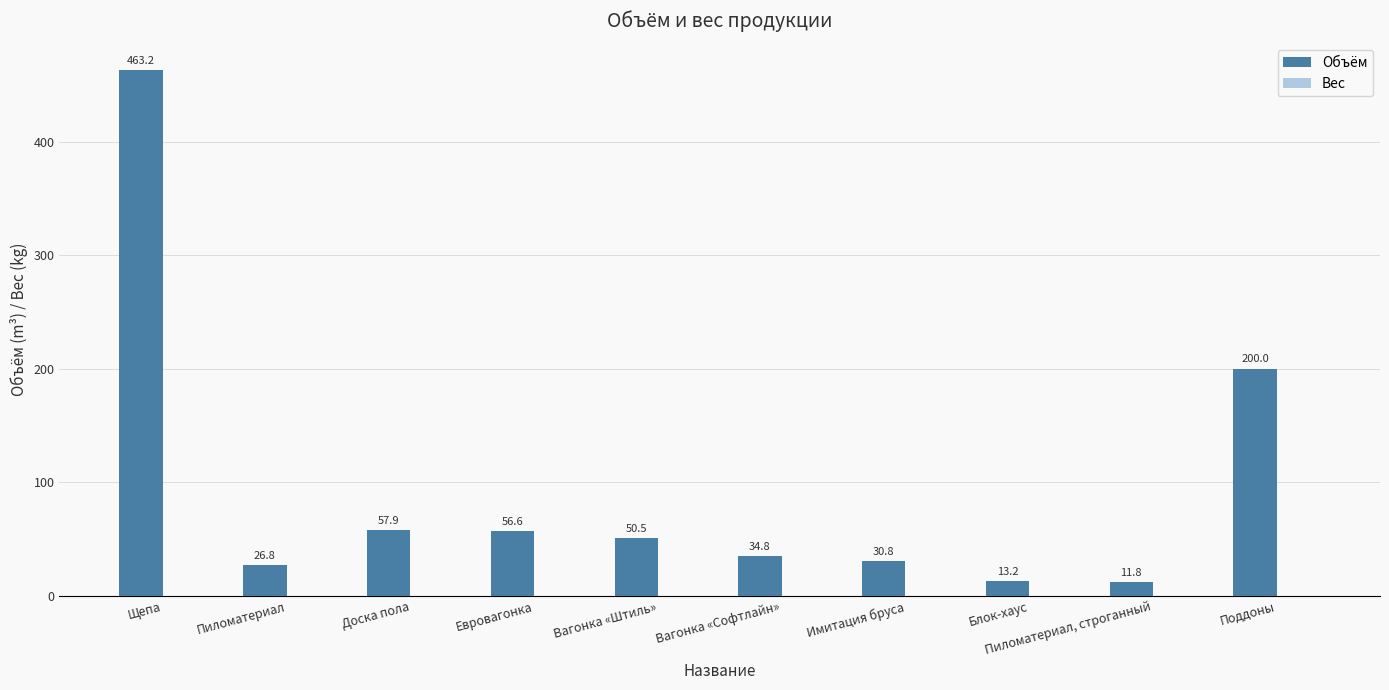

True or false: the data shows 298.0 at Щепа.

False